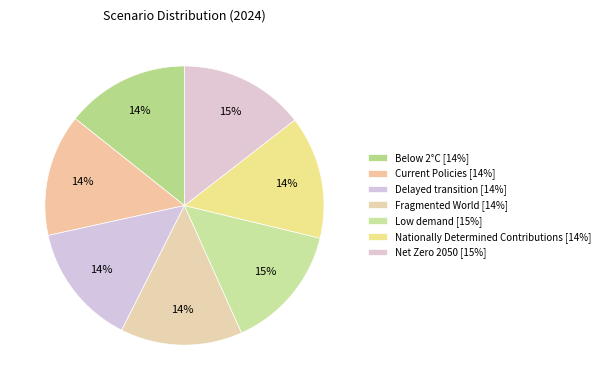

The Fragmented World slice represents 5% of the pie. True or false?

False